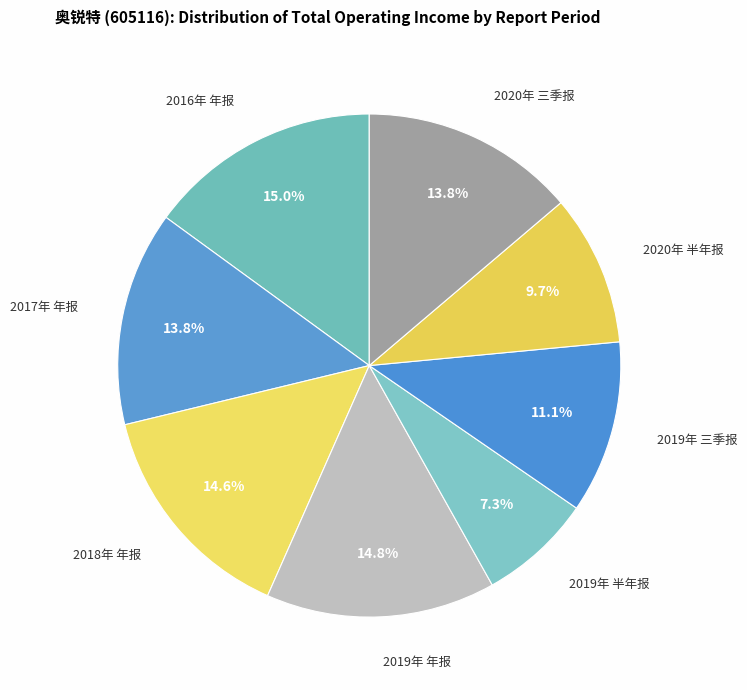

Which slice is the smallest?

2019年 半年报